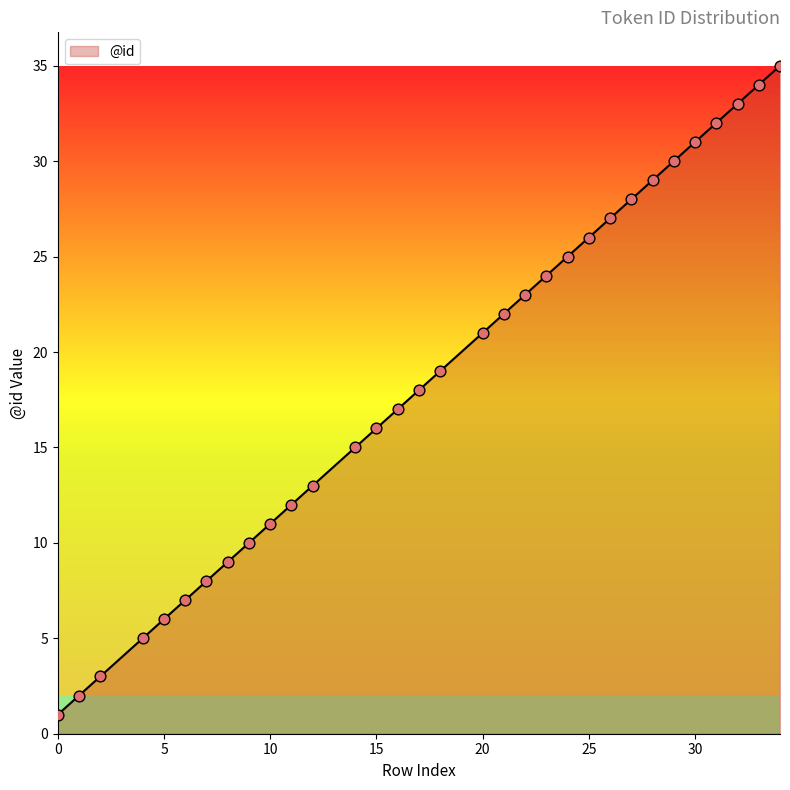

What is the maximum value shown in the chart?

35